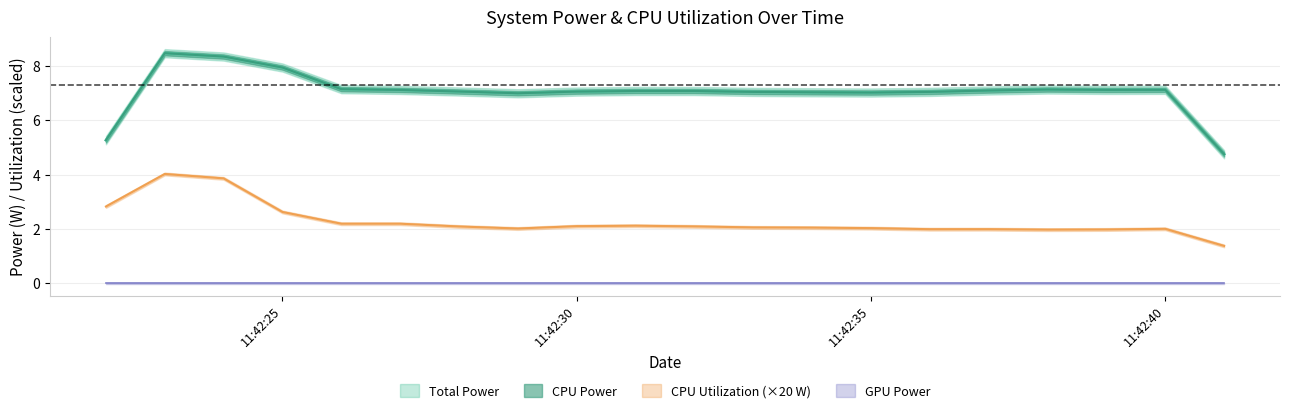

True or false: Total Power and CPU Power intersect in this chart.

False